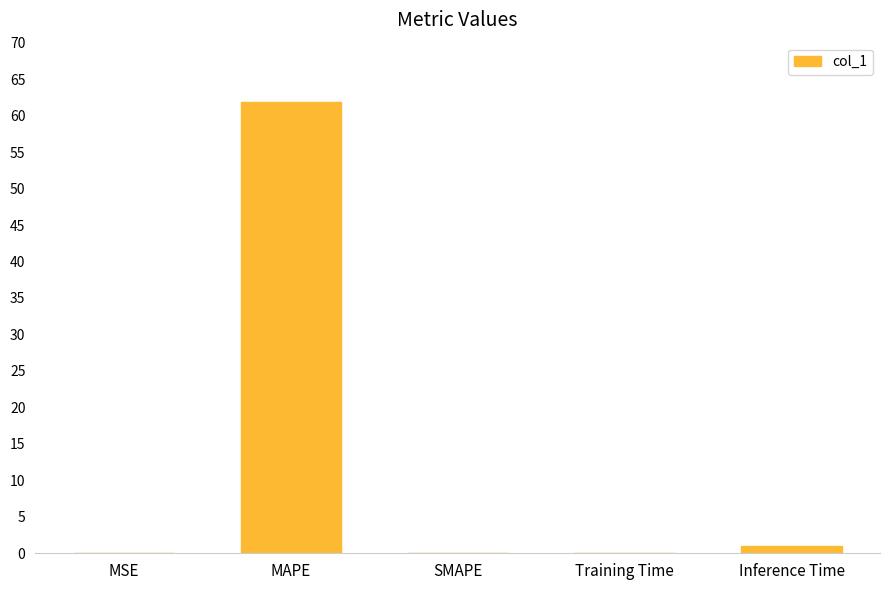

Are the bars grouped side by side (vs. stacked)?

No